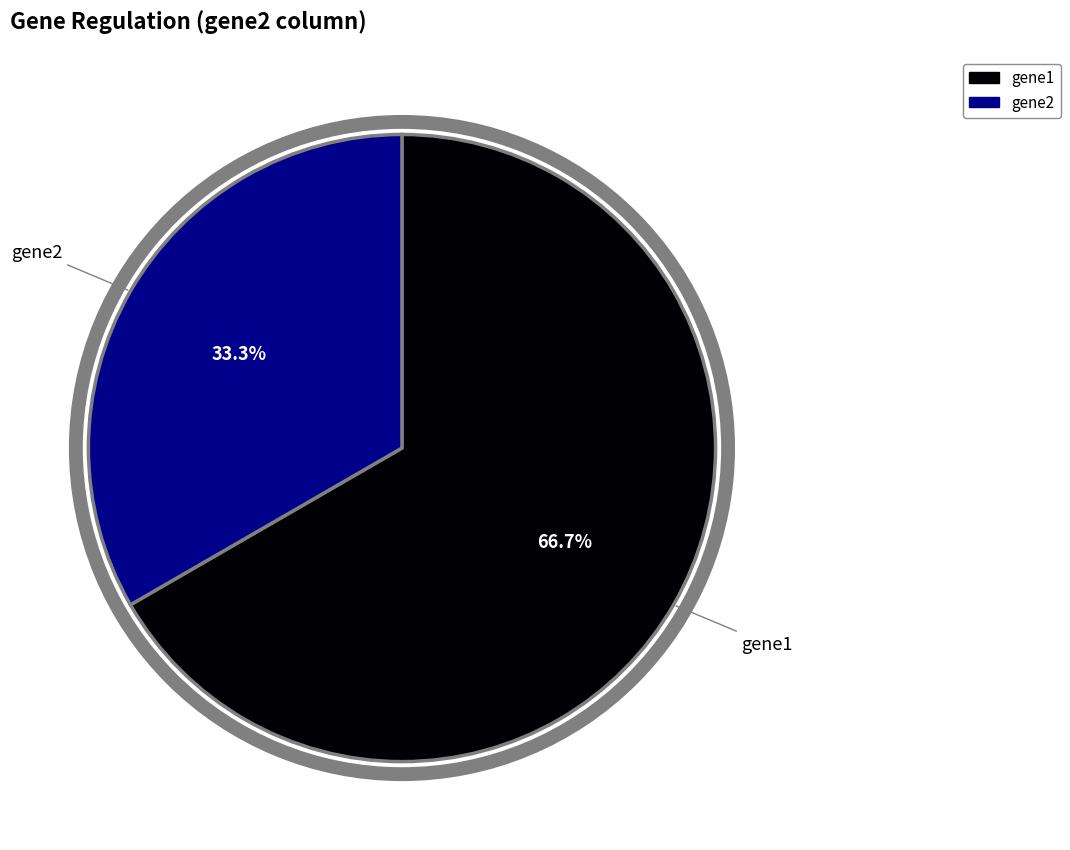

Rank the categories by value from highest to lowest.

gene1, gene2